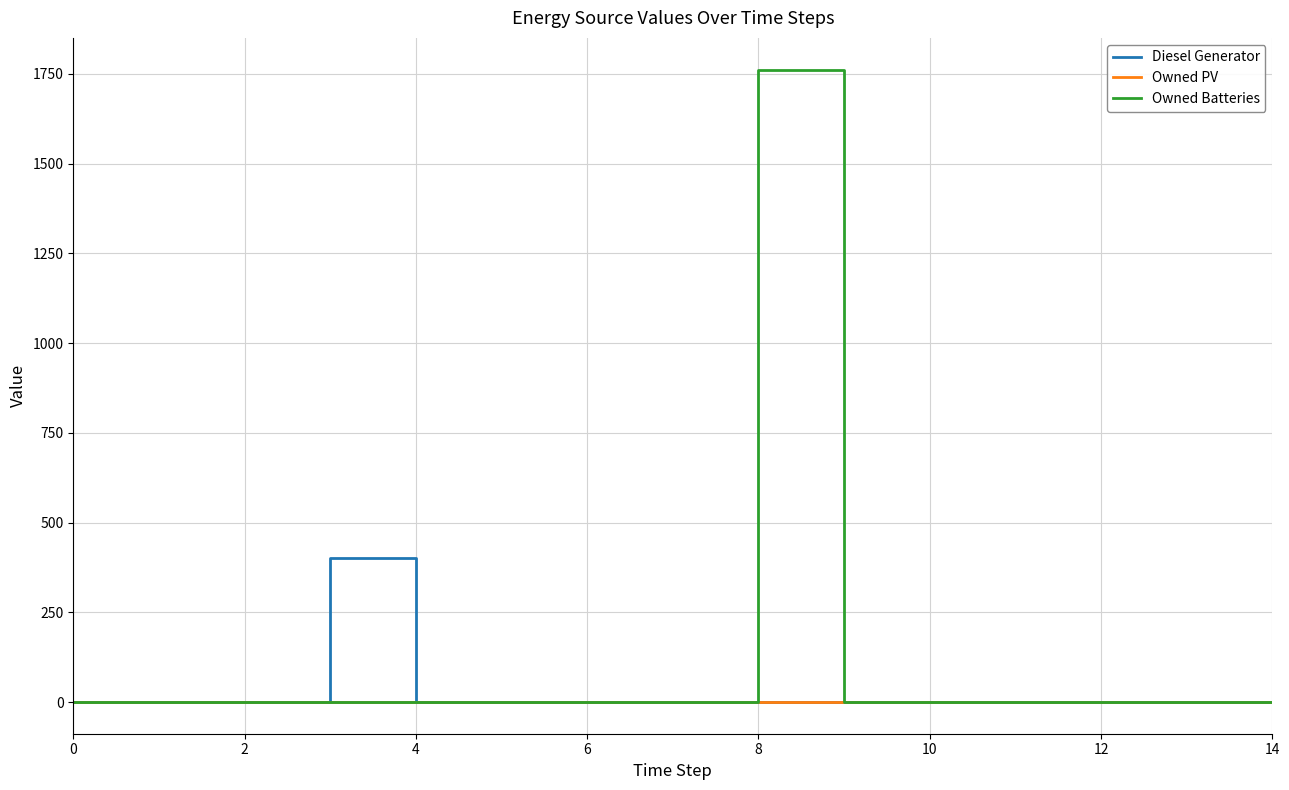

Which series has the widest spread of values?

Owned Batteries